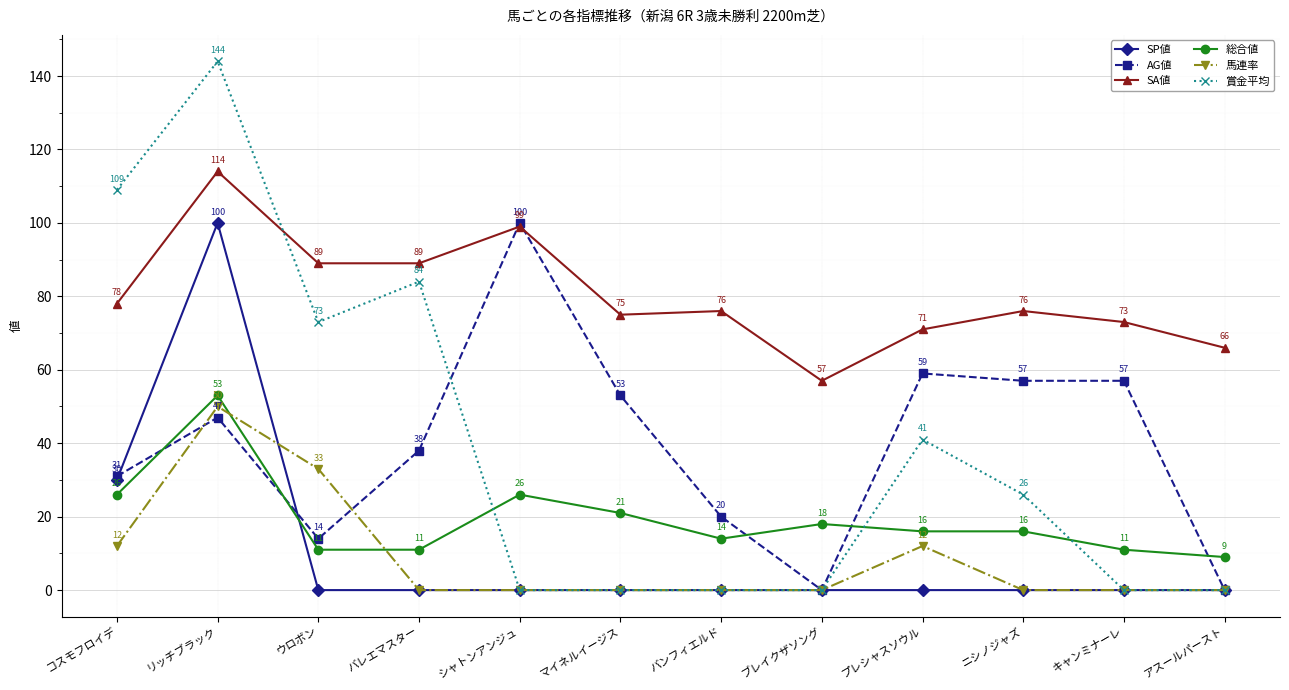

At which category does 馬連率 reach its first local peak?

リッチブラック